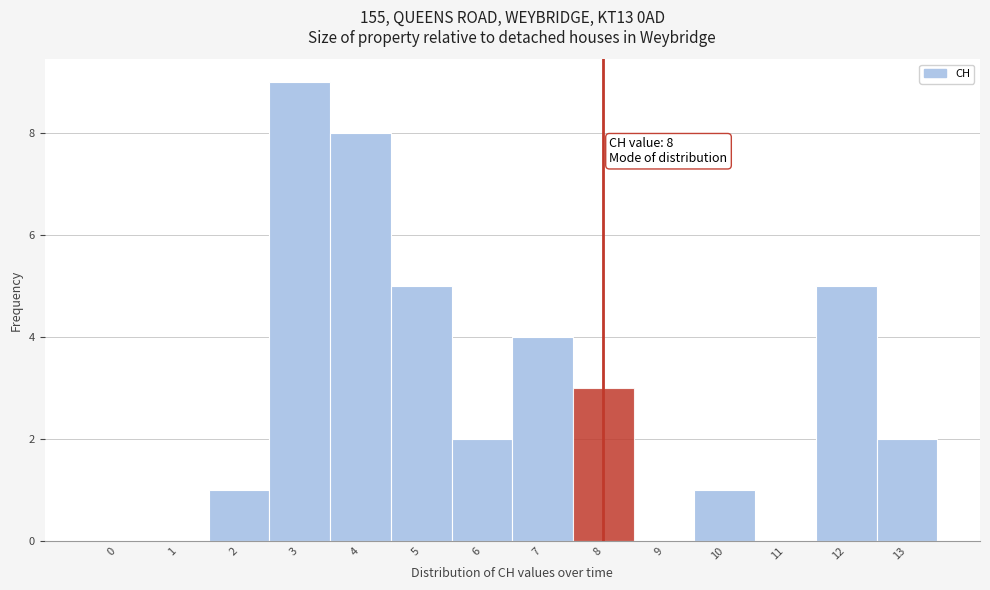

Reading left to right, list all the values displayed in this chart.

0=0	1=0	2=1	3=9	4=8	5=5	6=2	7=4	8=3	9=0	10=1	11=0	12=5	13=2